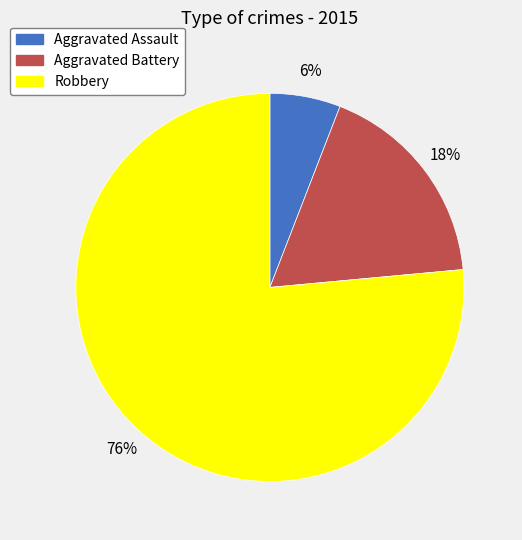

To the nearest percent, what is the average slice percentage?

33%